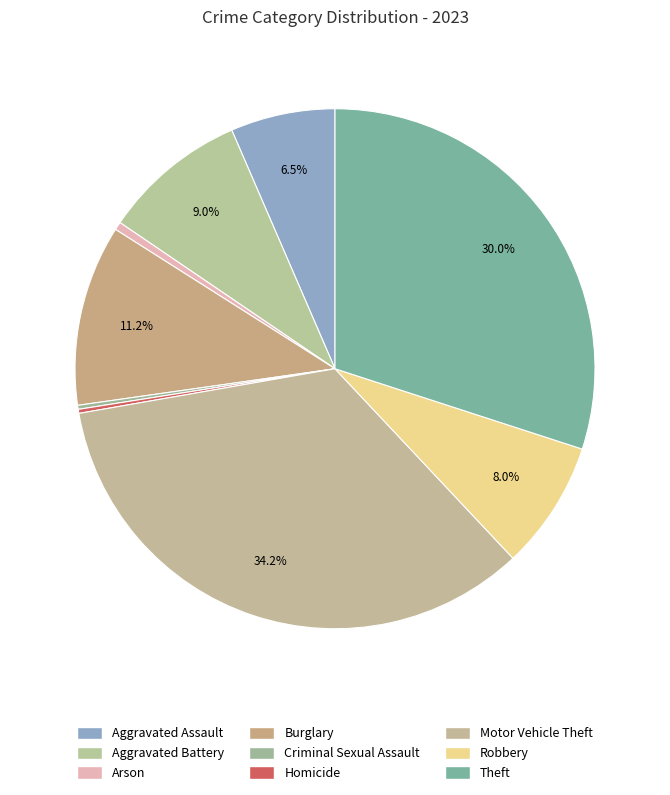

What portion of the pie excludes Theft?

70.0%